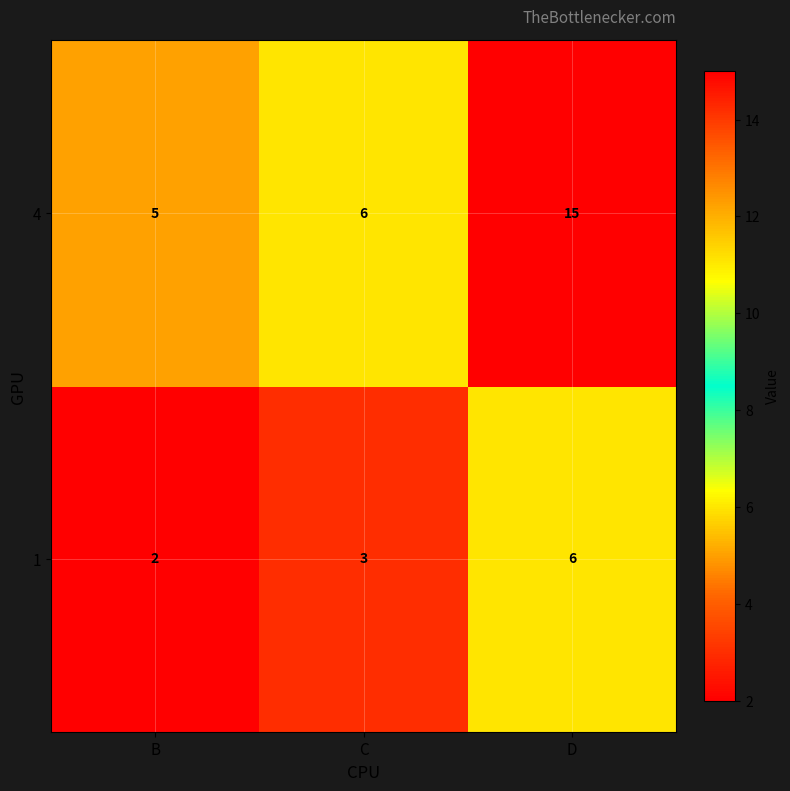

Reading right to left, extract all data points from this chart.

4: 15	6	5
1: 6	3	2